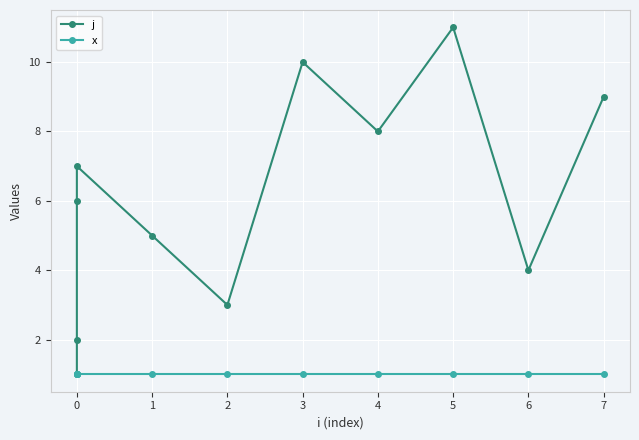

True or false: x and j intersect in this chart.

False